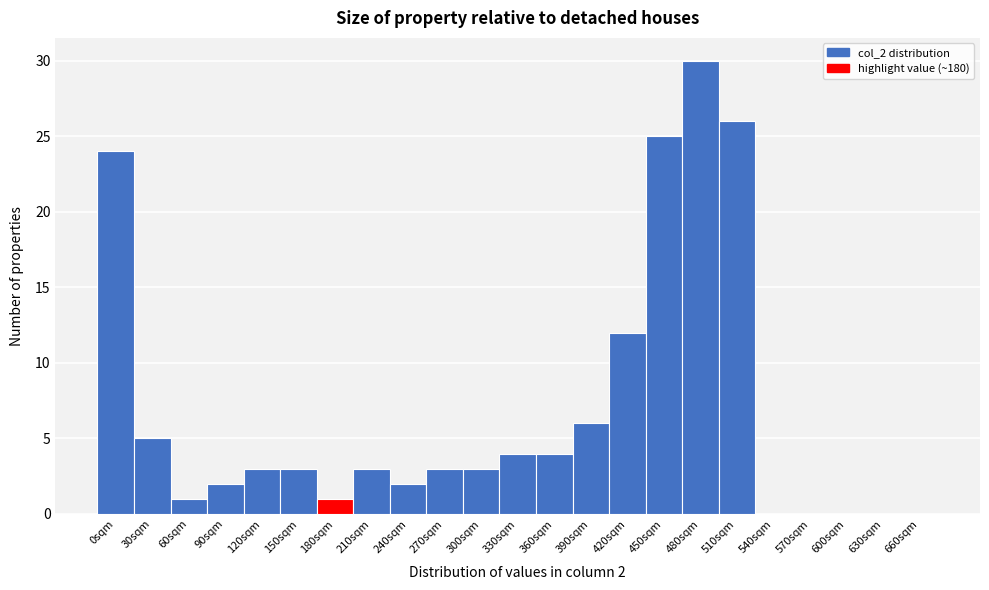

Reading left to right, what are all the values shown in this chart?

0sqm=24	30sqm=5	60sqm=1	90sqm=2	120sqm=3	150sqm=3	180sqm=1	210sqm=3	240sqm=2	270sqm=3	300sqm=3	330sqm=4	360sqm=4	390sqm=6	420sqm=12	450sqm=25	480sqm=30	510sqm=26	540sqm=0	570sqm=0	600sqm=0	630sqm=0	660sqm=0